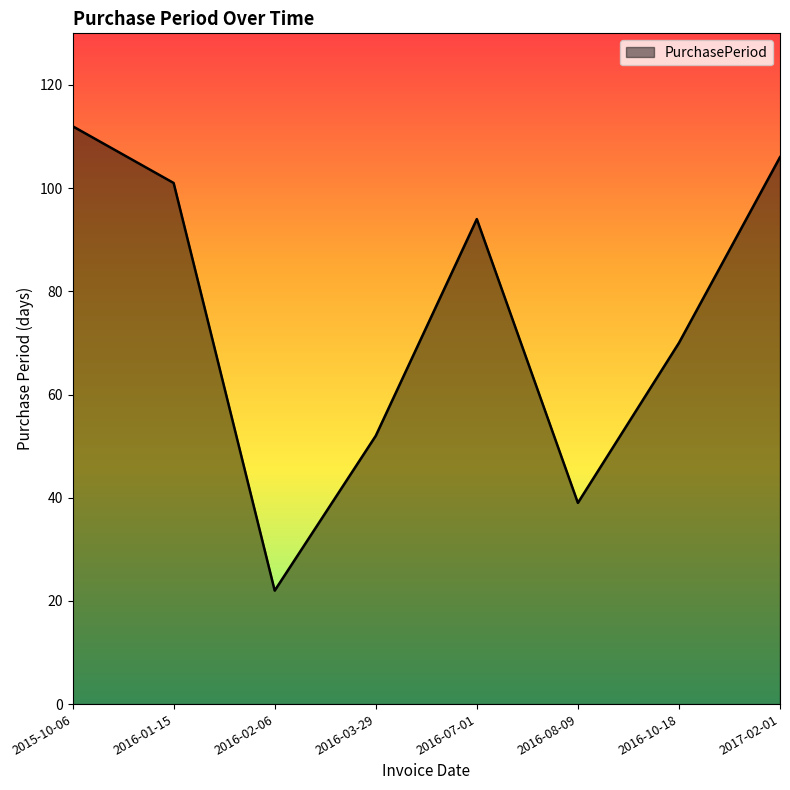

At which category does the data reach its first local peak?

2016-07-01